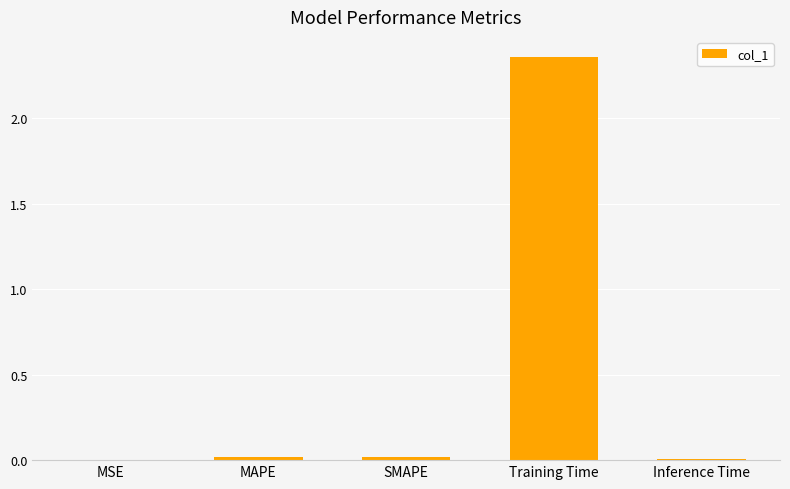

At which category does the chart reach its peak across all series?

Training Time